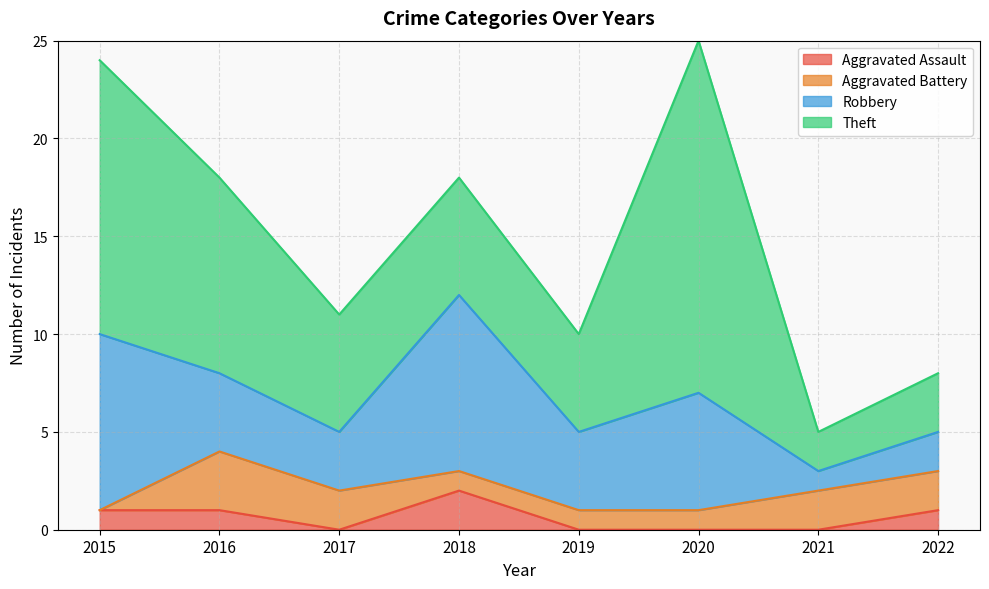

Which has a higher value, 2019 or 2016?

2016